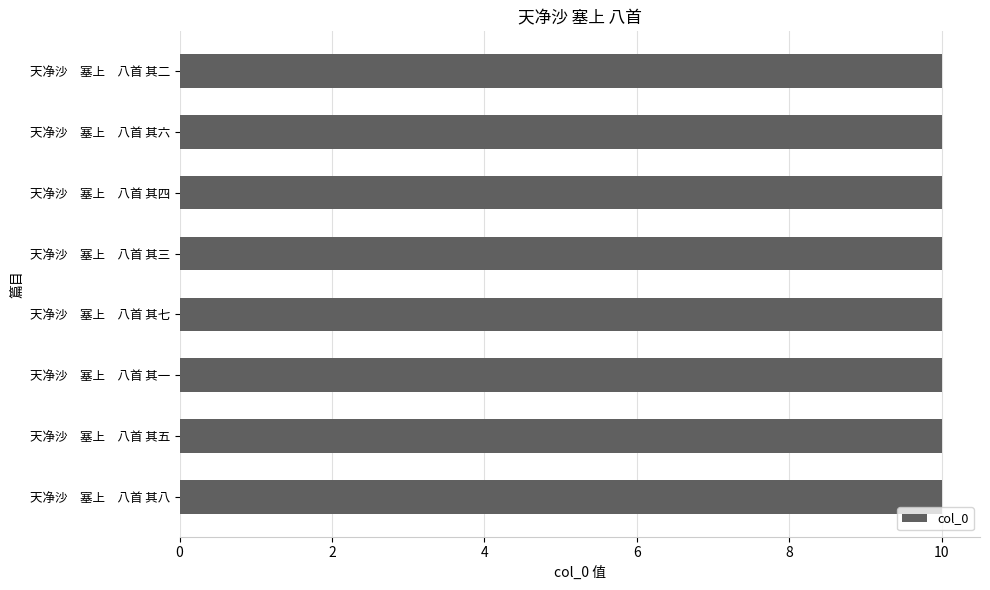

What is the ratio of the value at 天净沙 塞上 八首 其二 to the value at 天净沙 塞上 八首 其一?

1.0